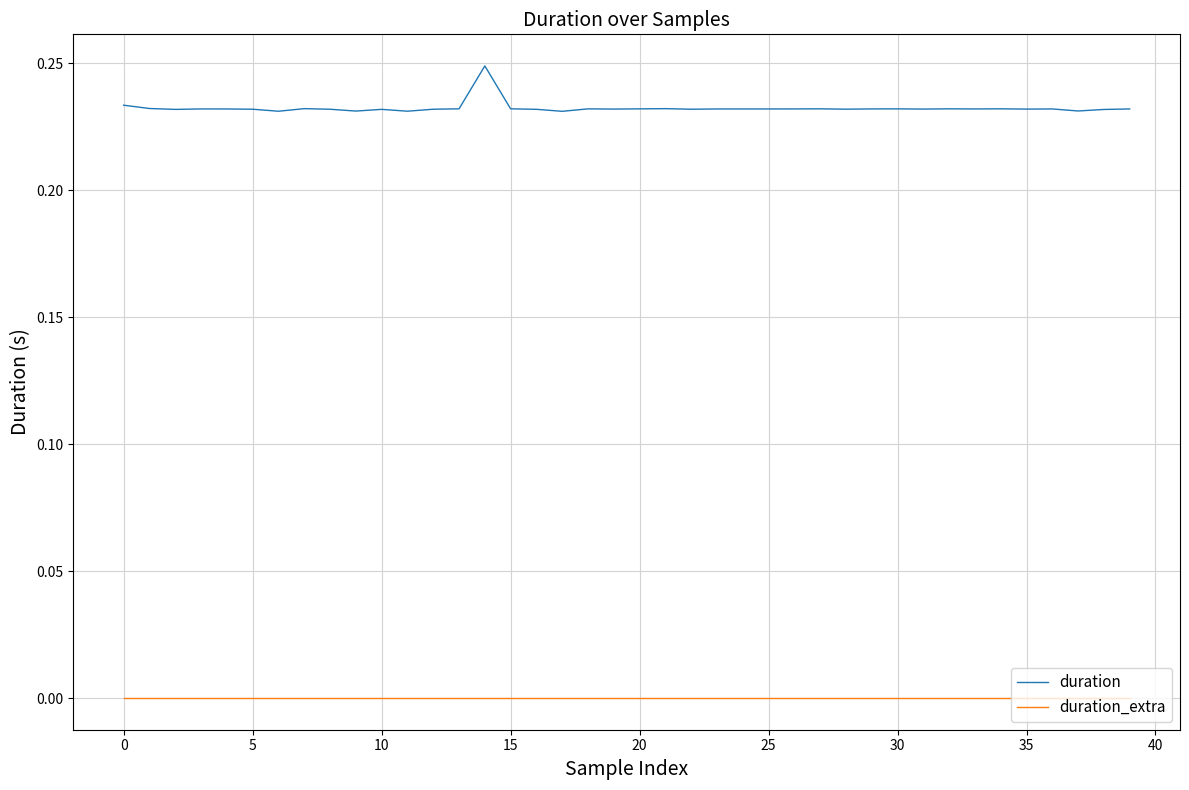

Which series has the largest range (max minus min)?

duration